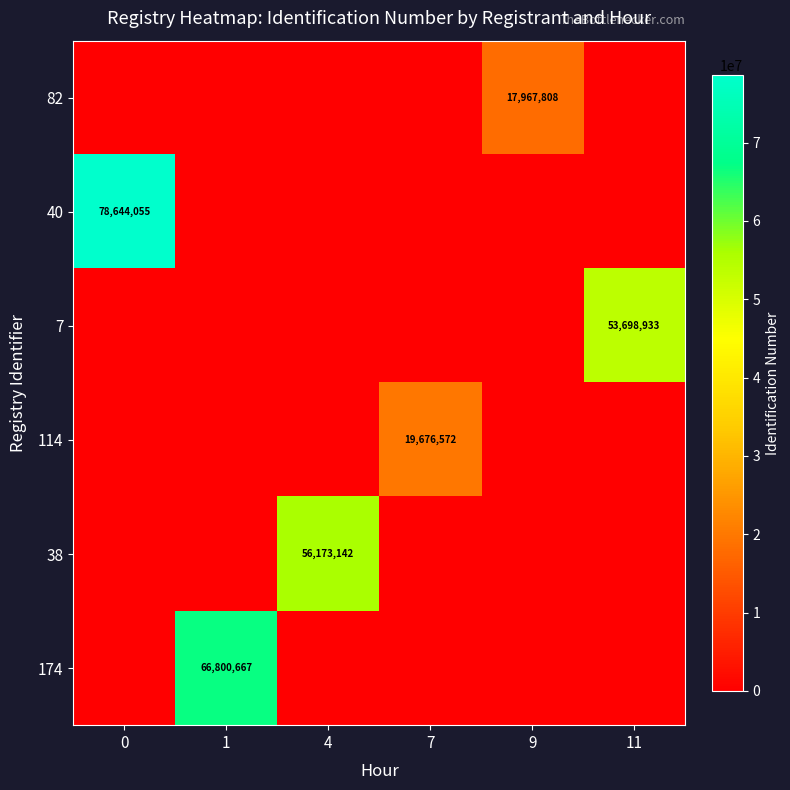

At how many categories does at least one series exceed 12698636?

6